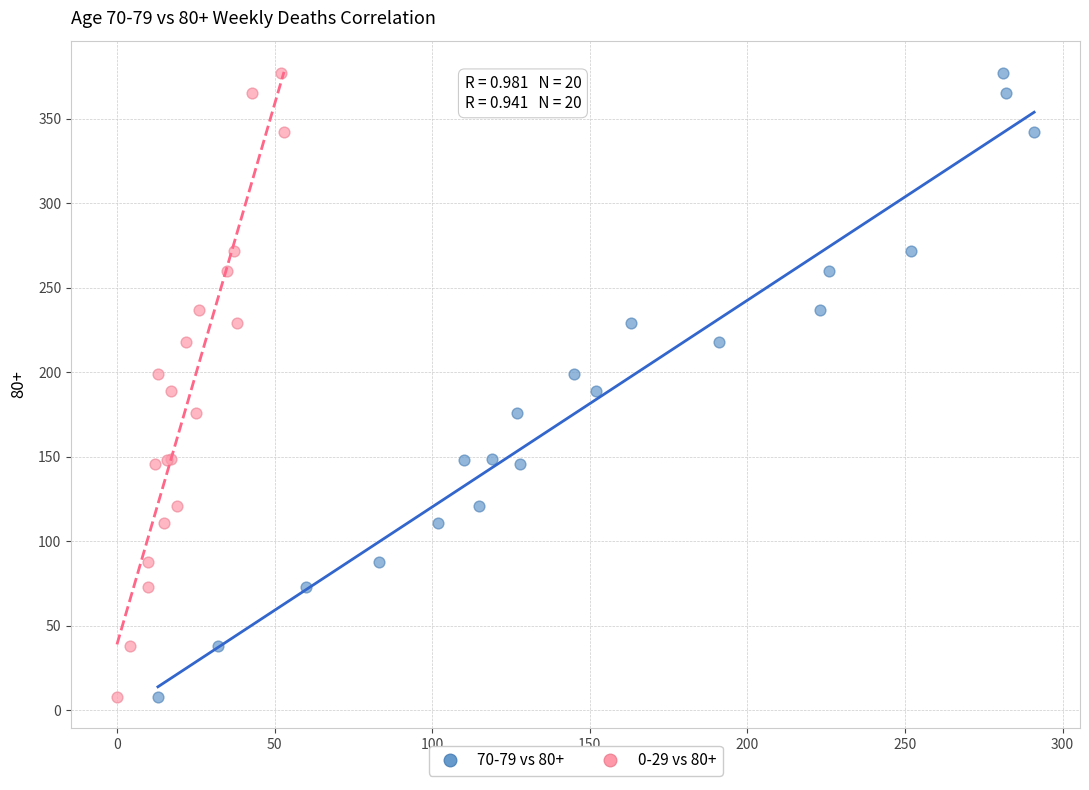

What are all the series names shown in the legend?

70-79 vs 80+, 0-29 vs 80+